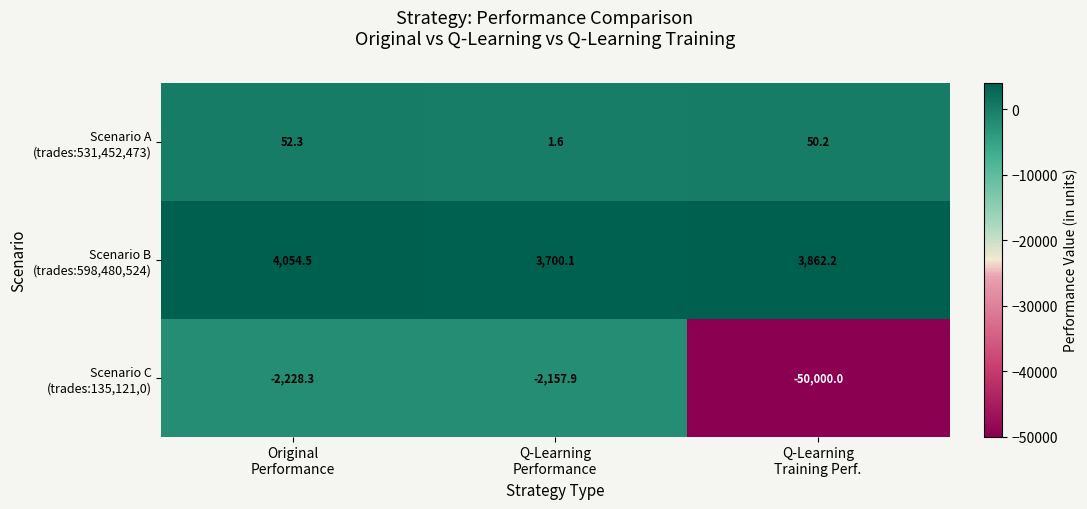

What is the spread (max minus min) of values at Q-Learning
Performance?

5858.0